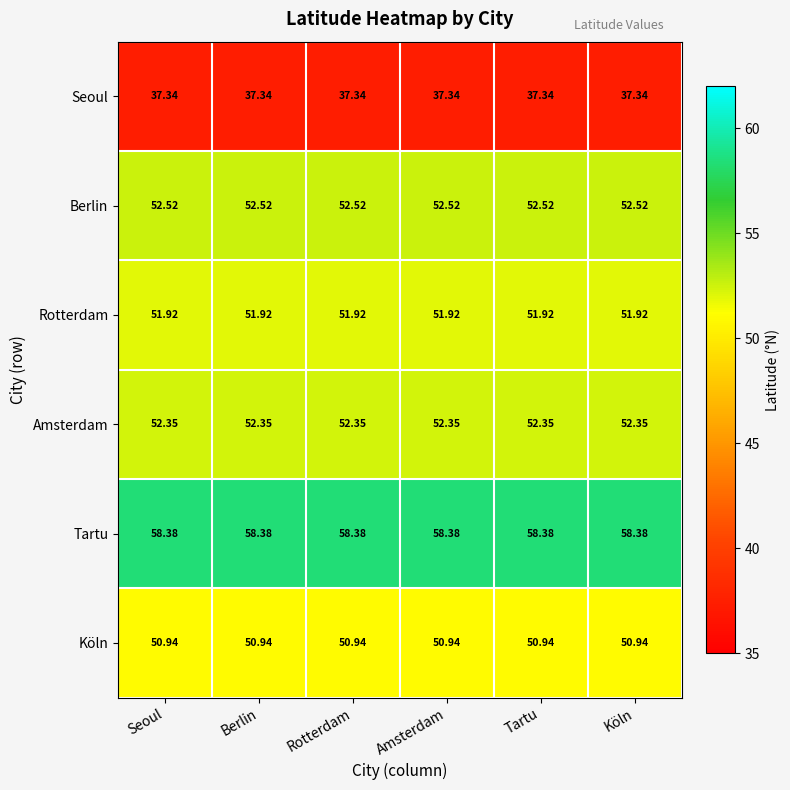

Is the value of Tartu at Berlin greater than the value of Seoul at Berlin?

Yes